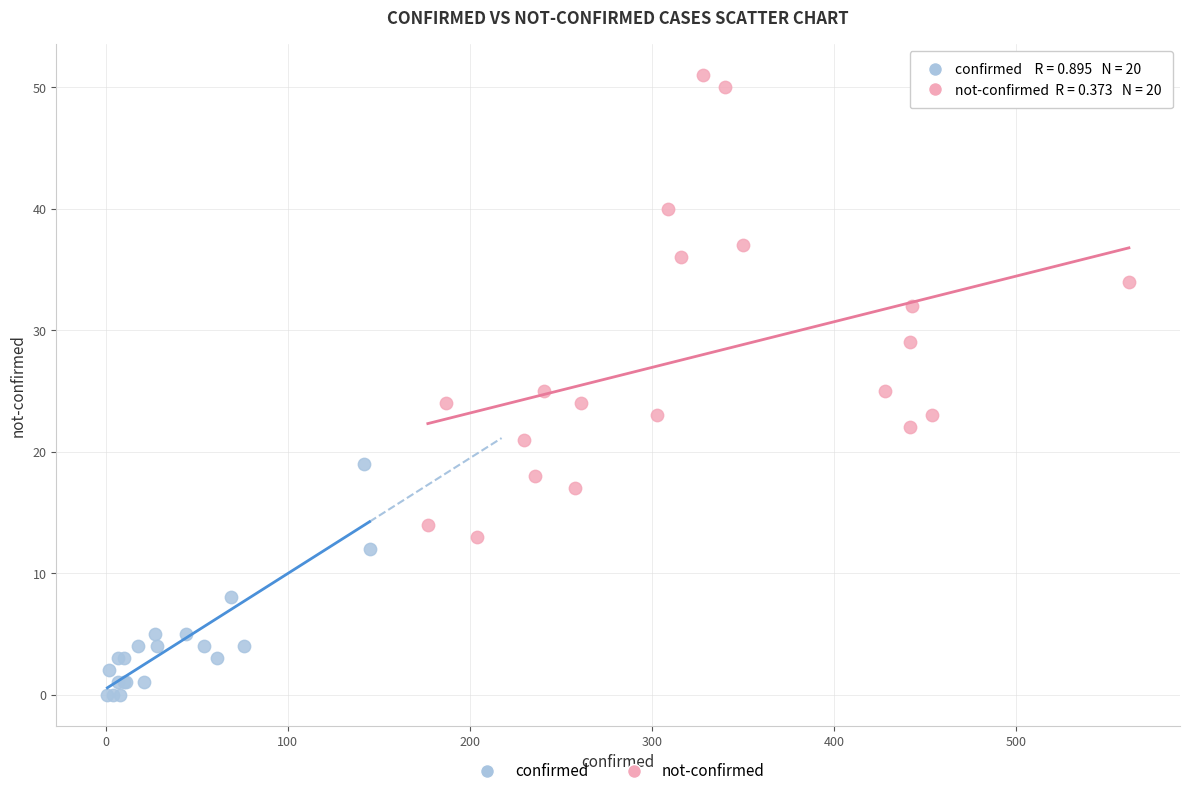

Which series contains the lowest Y value?

confirmed